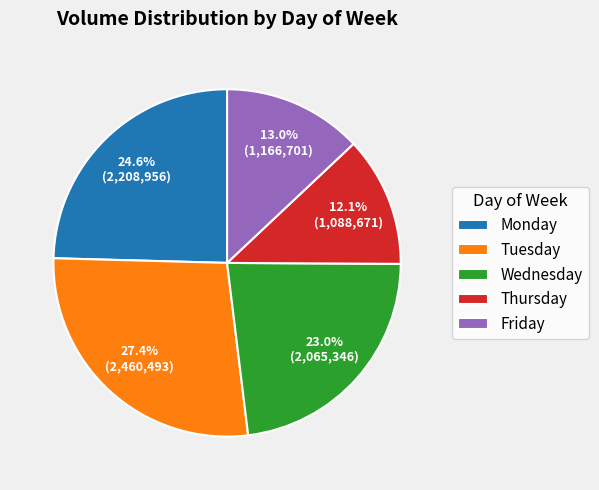

Rank the categories by value from highest to lowest.

Tuesday, Monday, Wednesday, Friday, Thursday